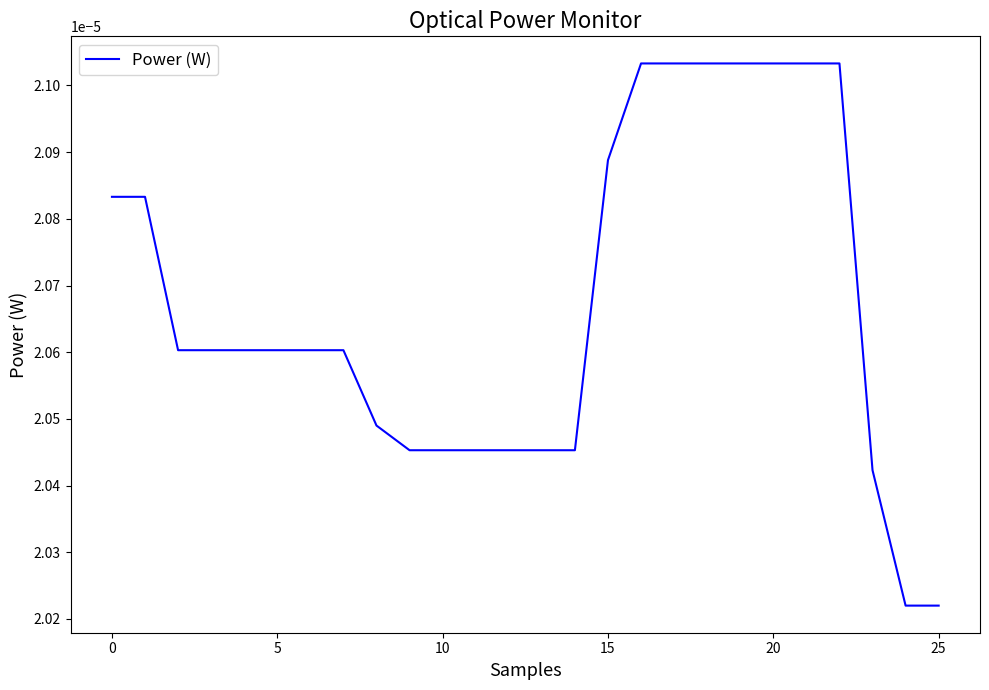

Count the number of categories in the chart.

26